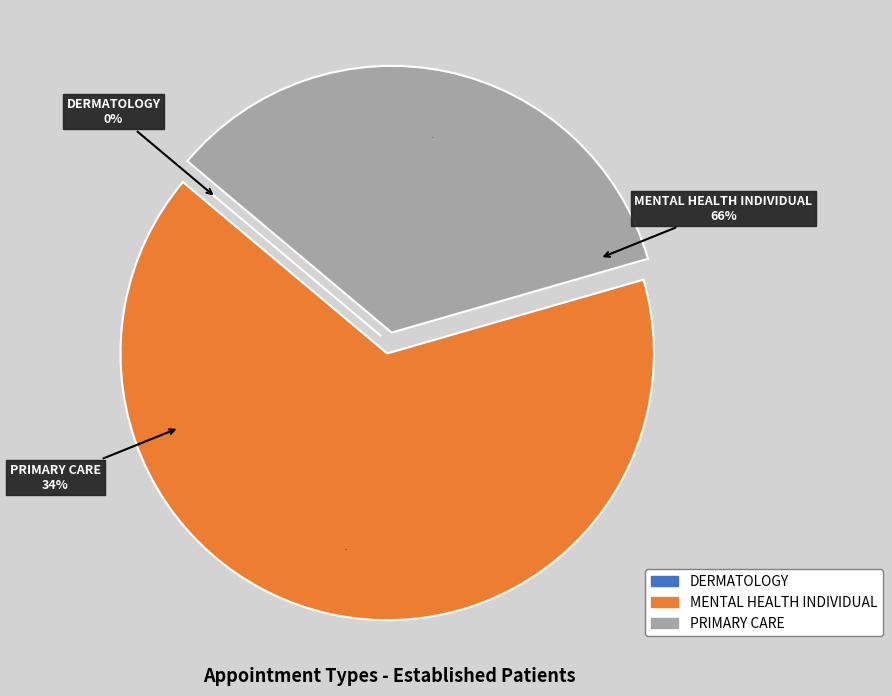

How much of the chart is everything except PRIMARY CARE?

65.6%